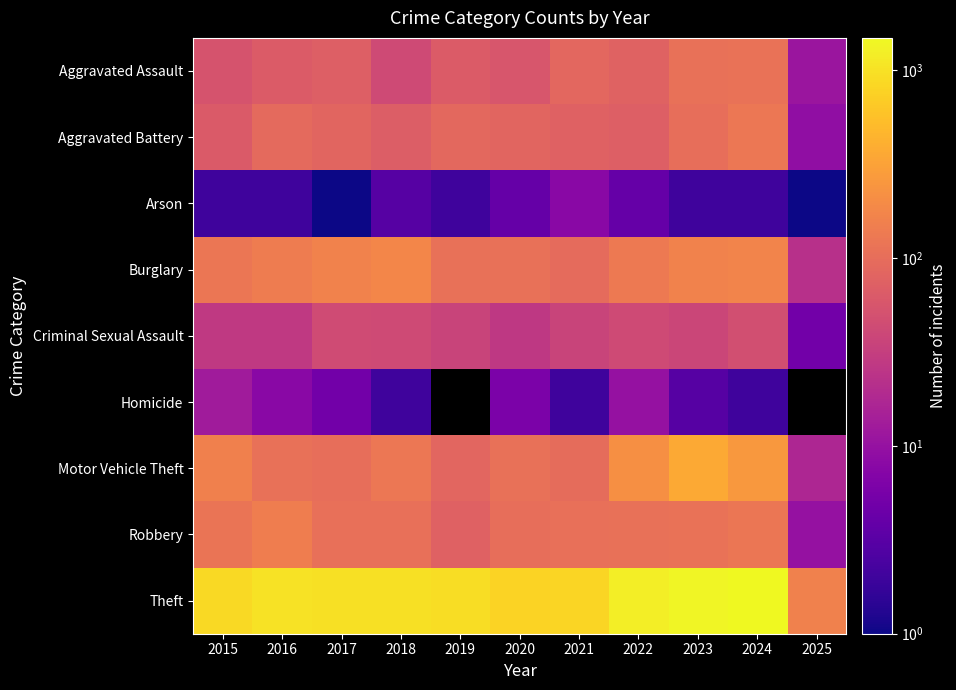

At which category is the sum across all series the highest?

2024